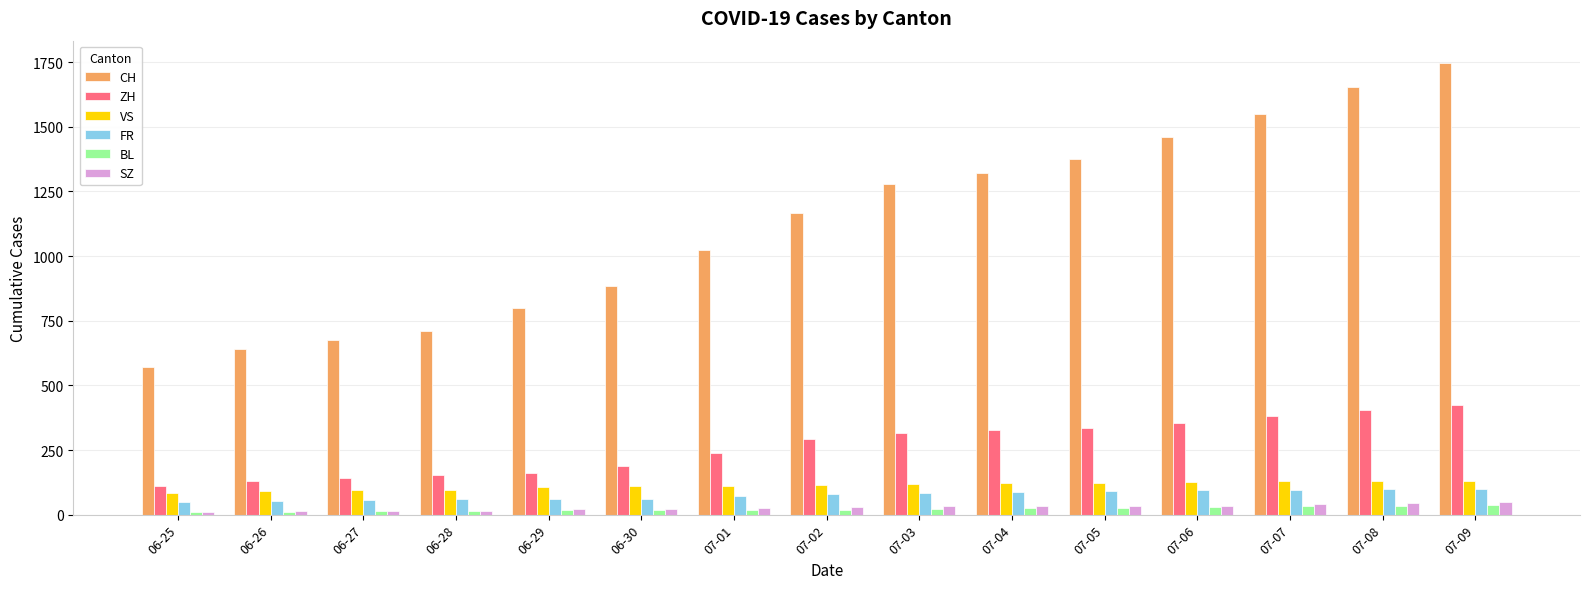

What is the difference between the VS values at 06-29 and 07-07?

25